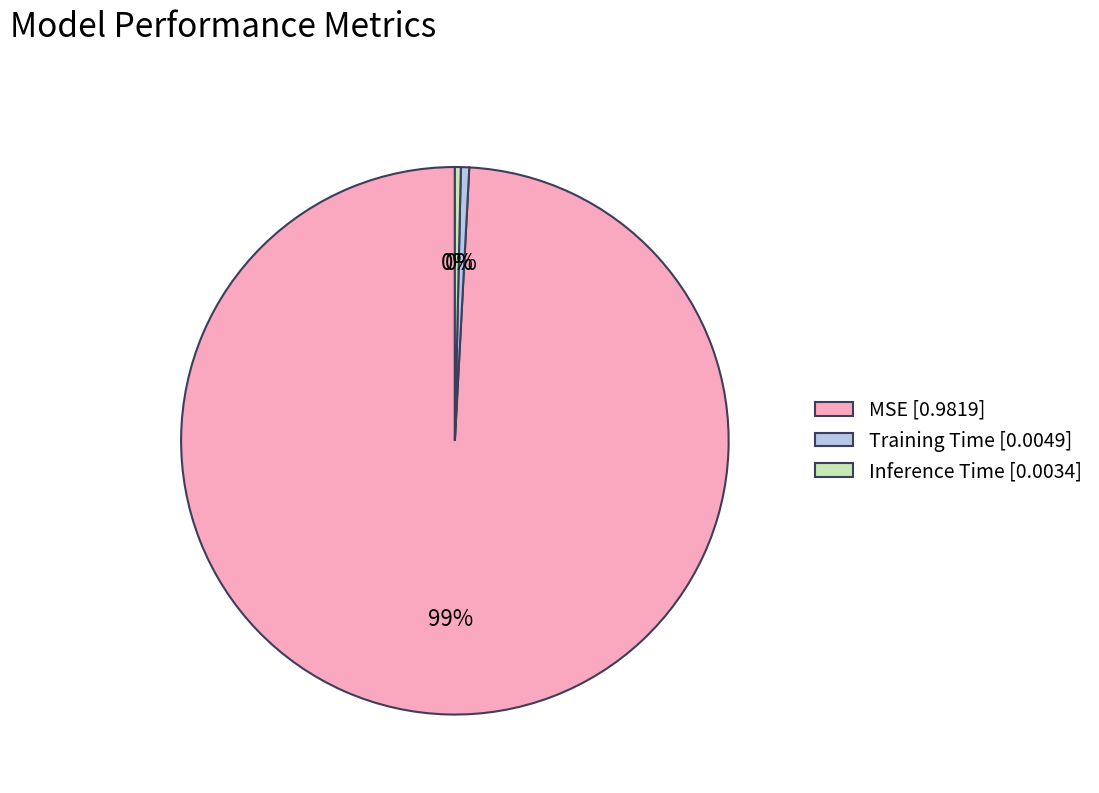

How many segments does this pie chart have?

3